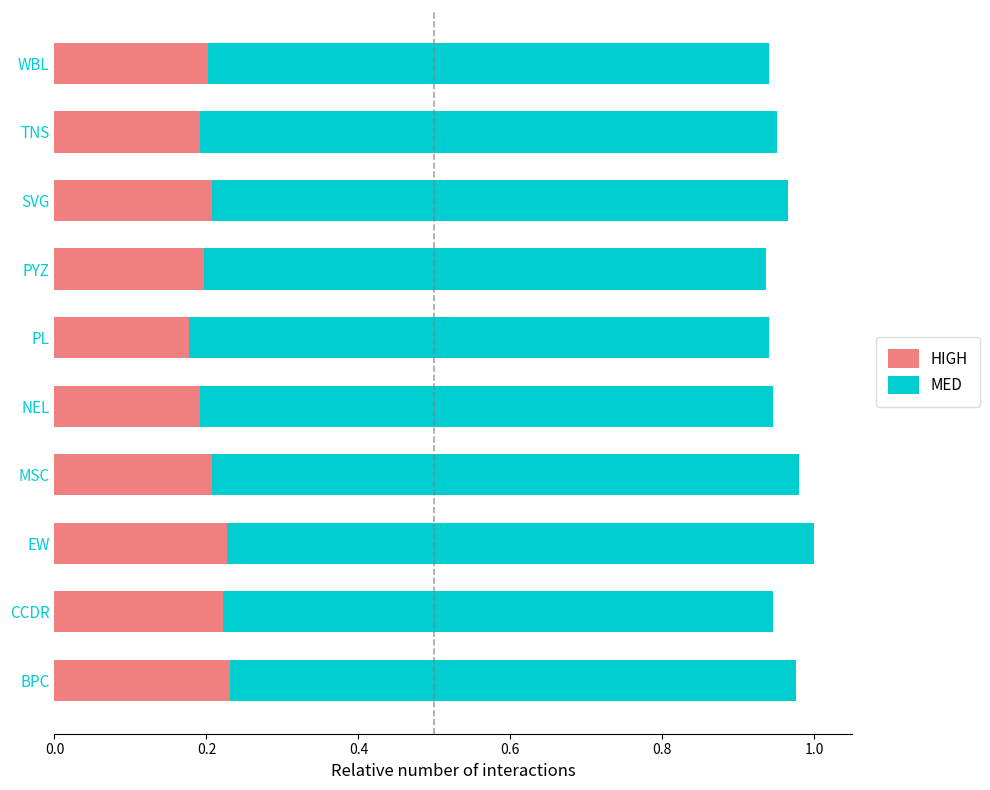

What is the sum of the HIGH values at EW and PL?

0.4